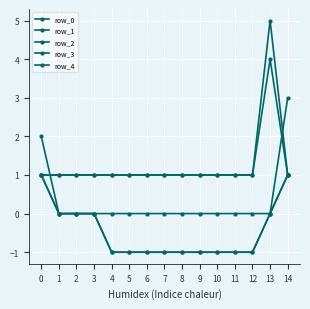

Does the chart have visible grid lines?

Yes